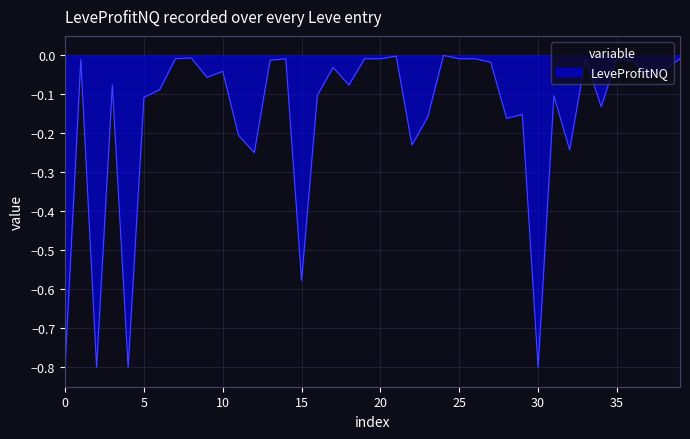

What is the minimum value shown in the chart?

-0.8